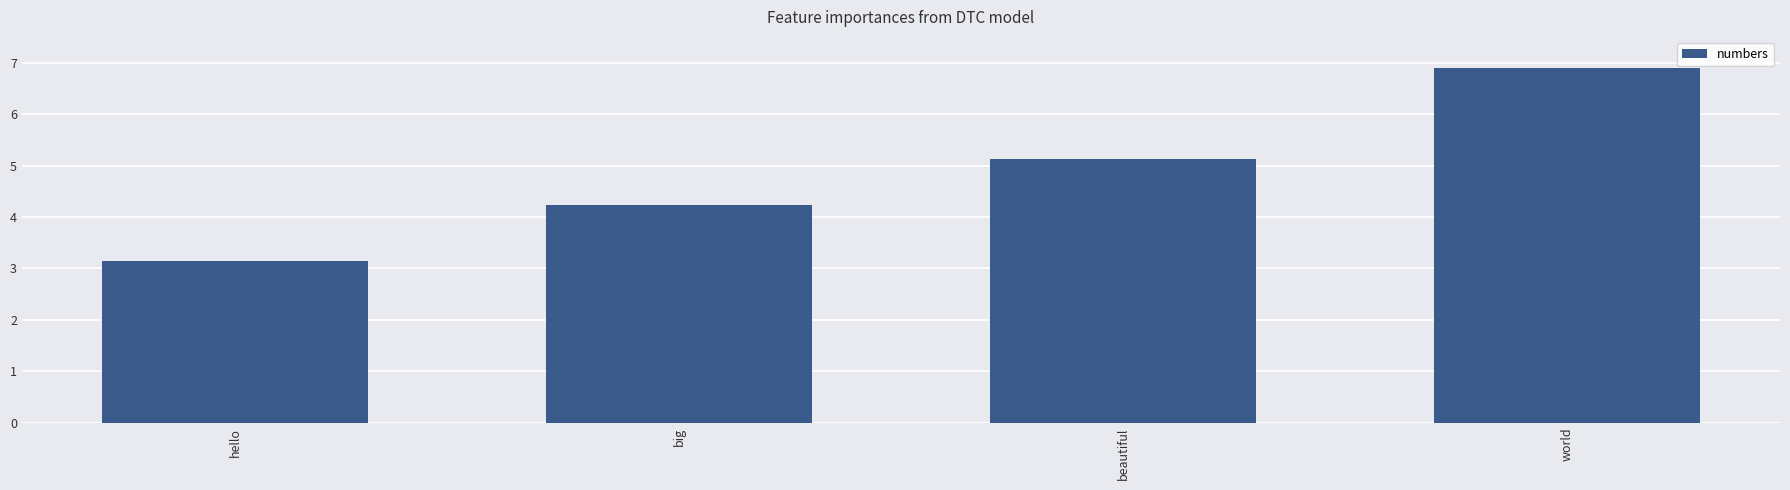

How many values are below 5?

2